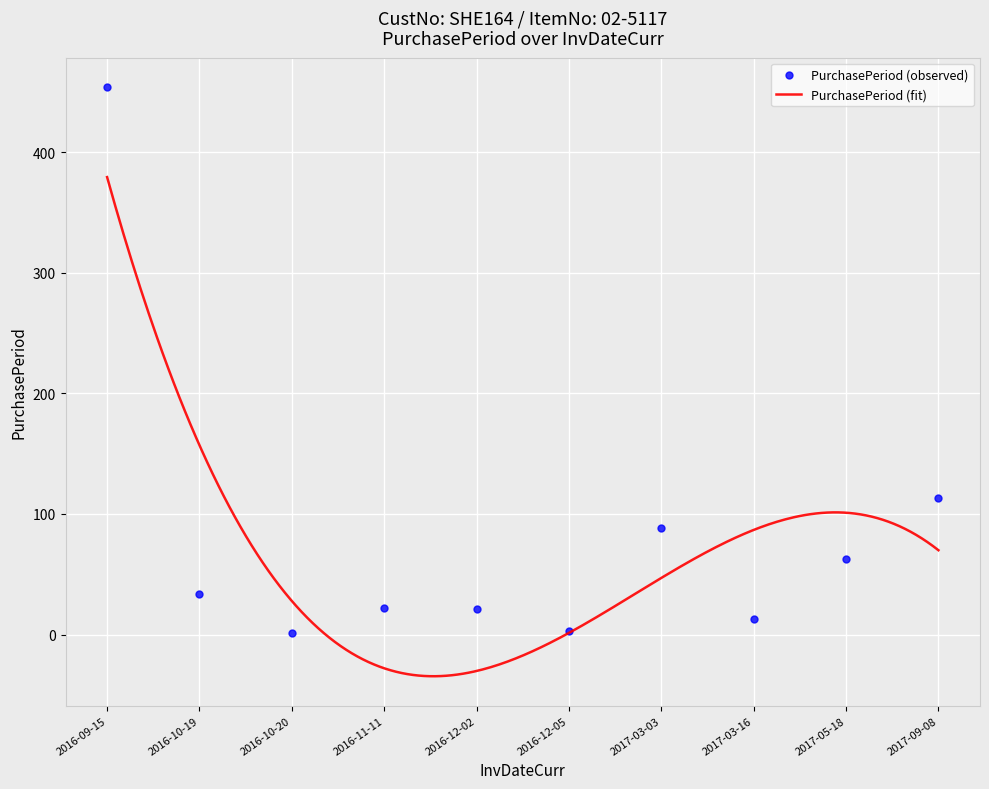

Which label corresponds to the smallest value in the chart?

2016-10-20